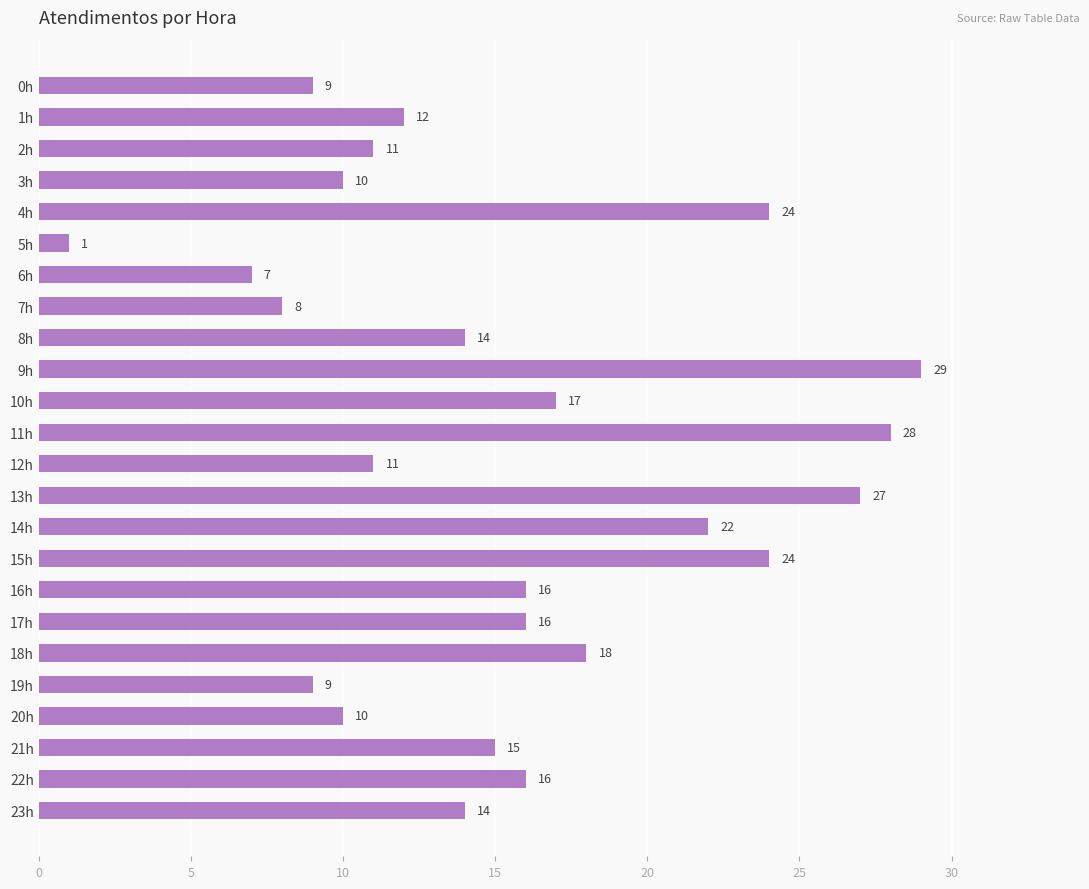

Reading top to bottom, list all the values displayed in this chart.

9	12	11	10	24	1	7	8	14	29	17	28	11	27	22	24	16	16	18	9	10	15	16	14